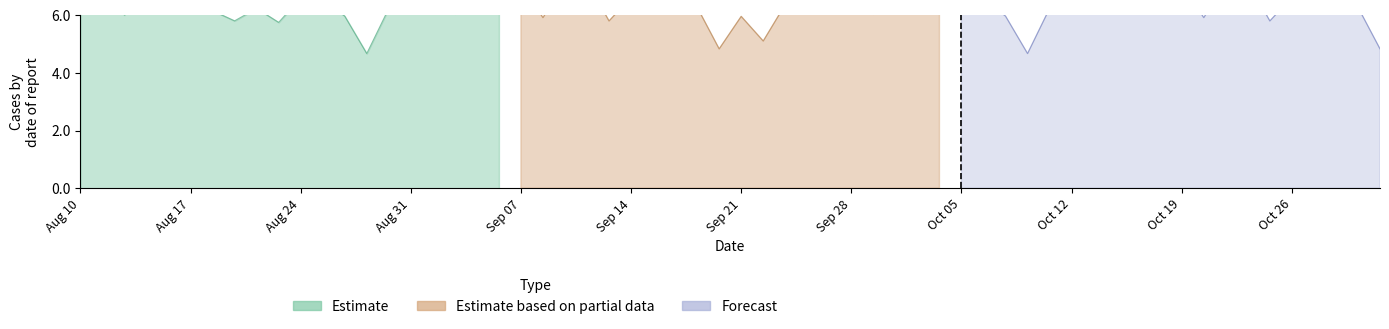

What is the highest value of the Estimate based on partial data series?

12.0